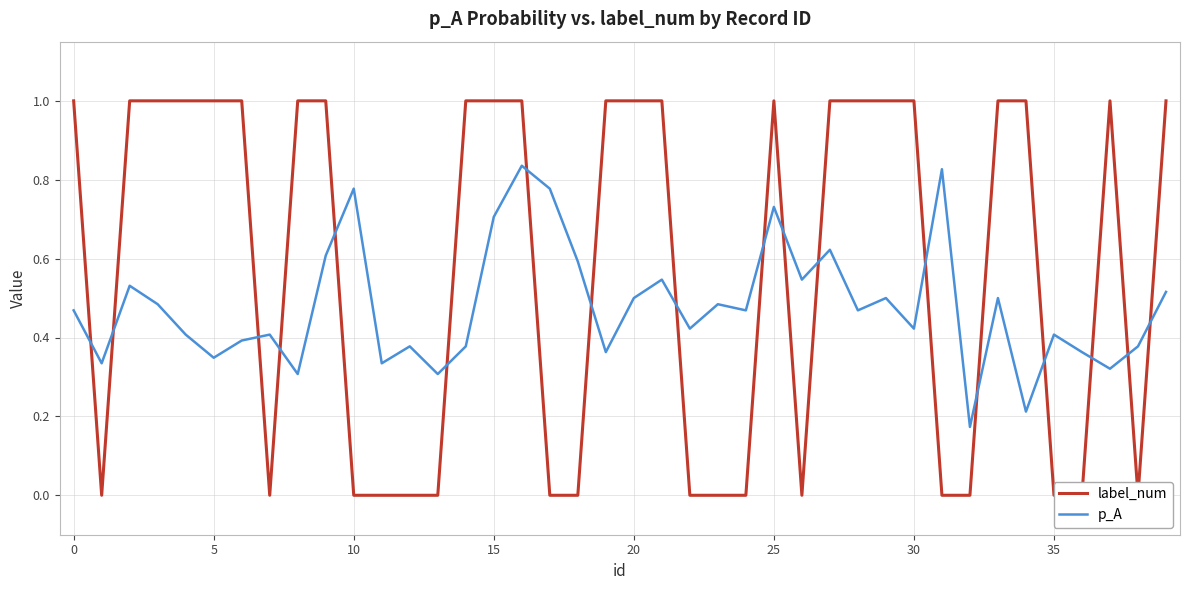

At how many categories does at least one series exceed 0?

40